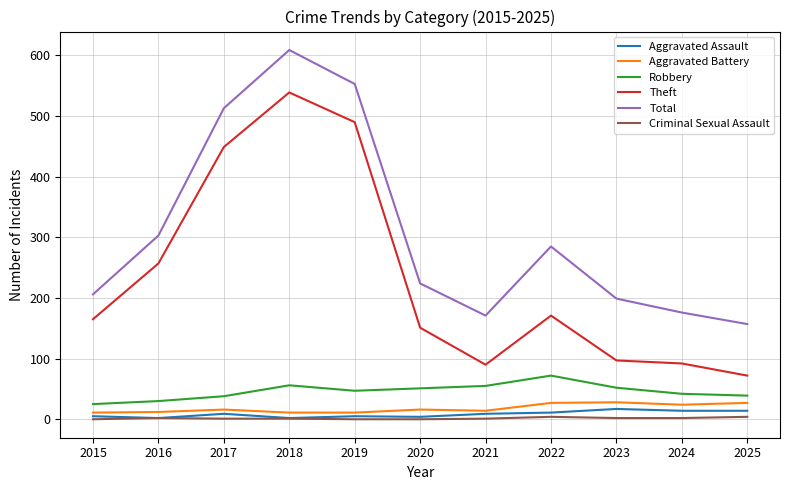

True or false: Robbery and Criminal Sexual Assault cross at least once.

False